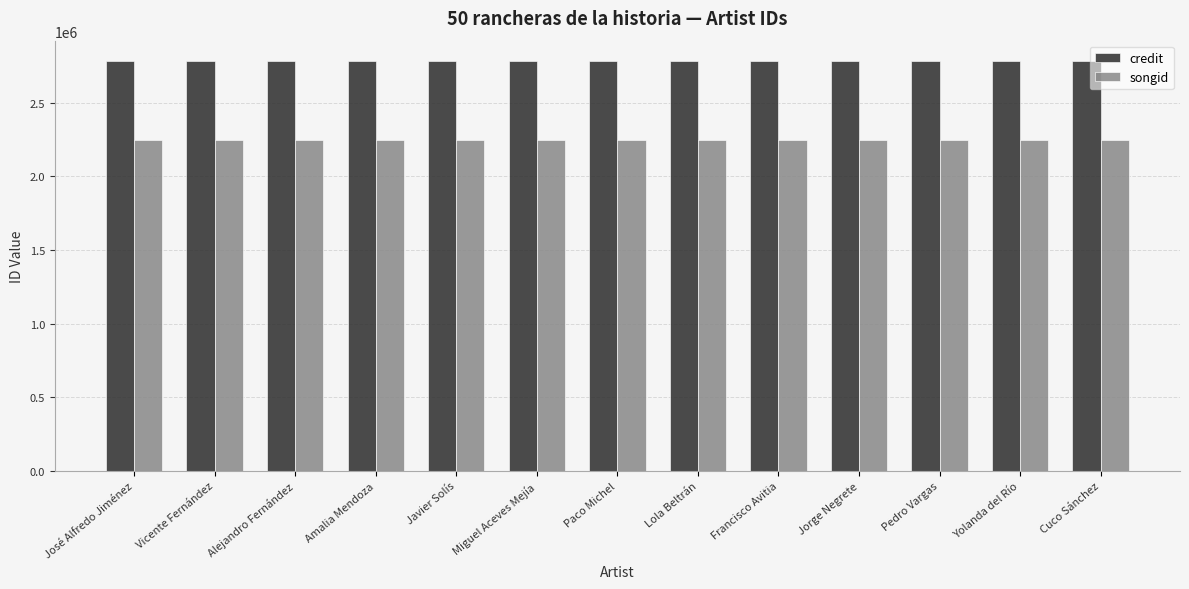

What is the sum of all songid values?

29227172